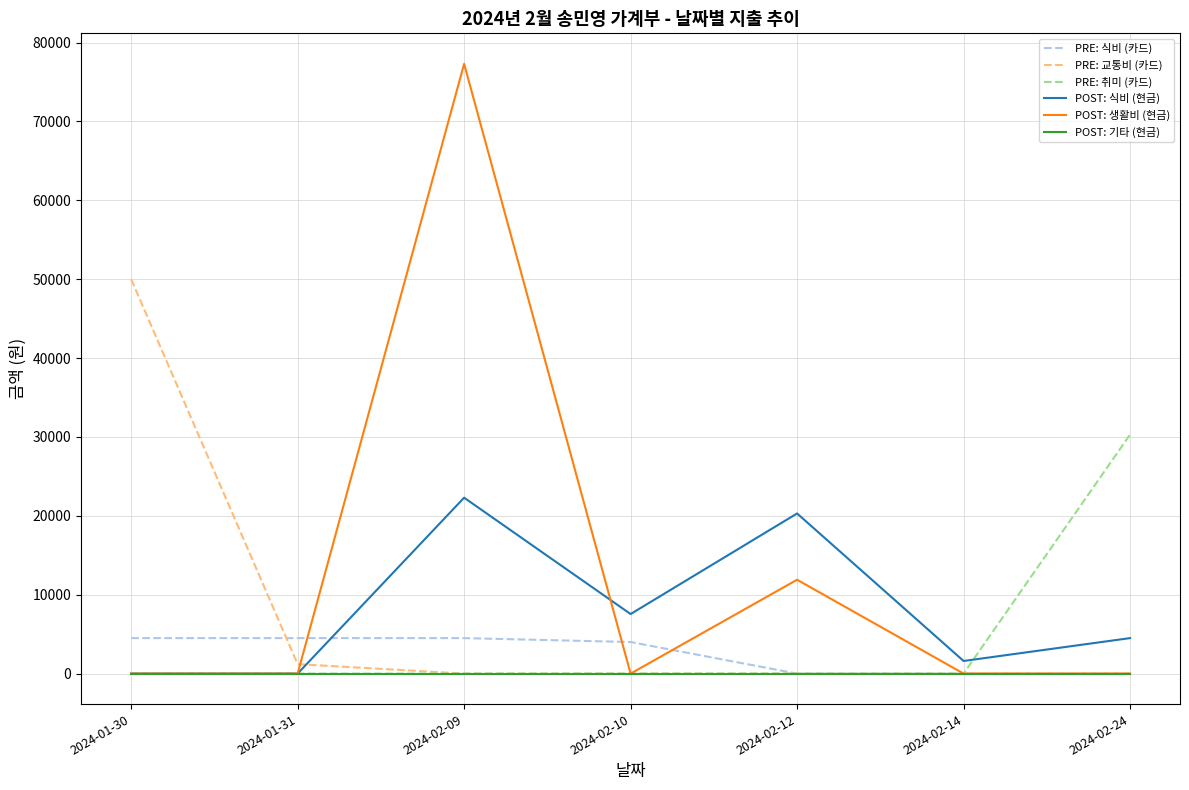

How many lines are shown in the chart?

6